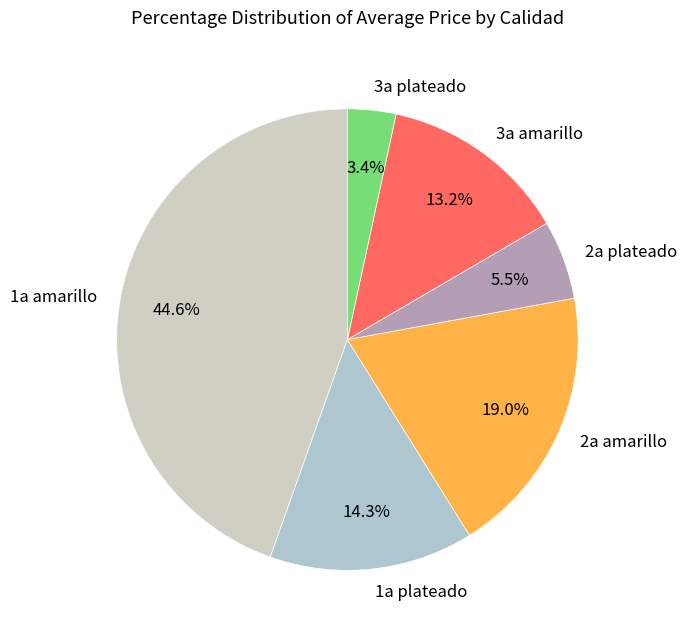

What is the ratio of the value at 3a amarillo to the value at 1a amarillo?

0.3